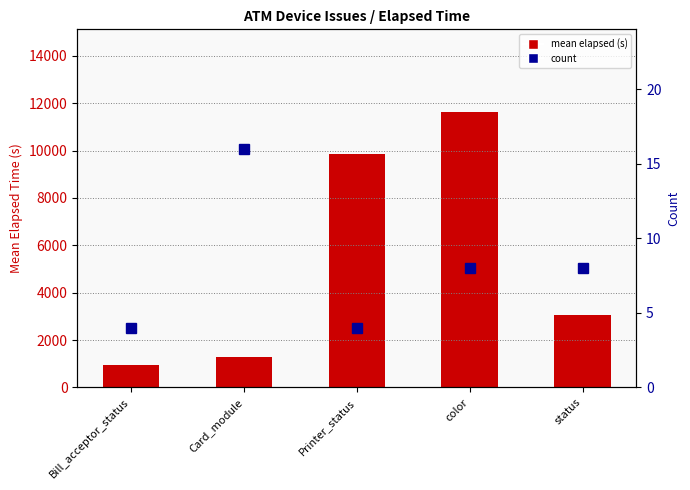

What is the difference between the highest and lowest values at Bill_acceptor_status?

941.2